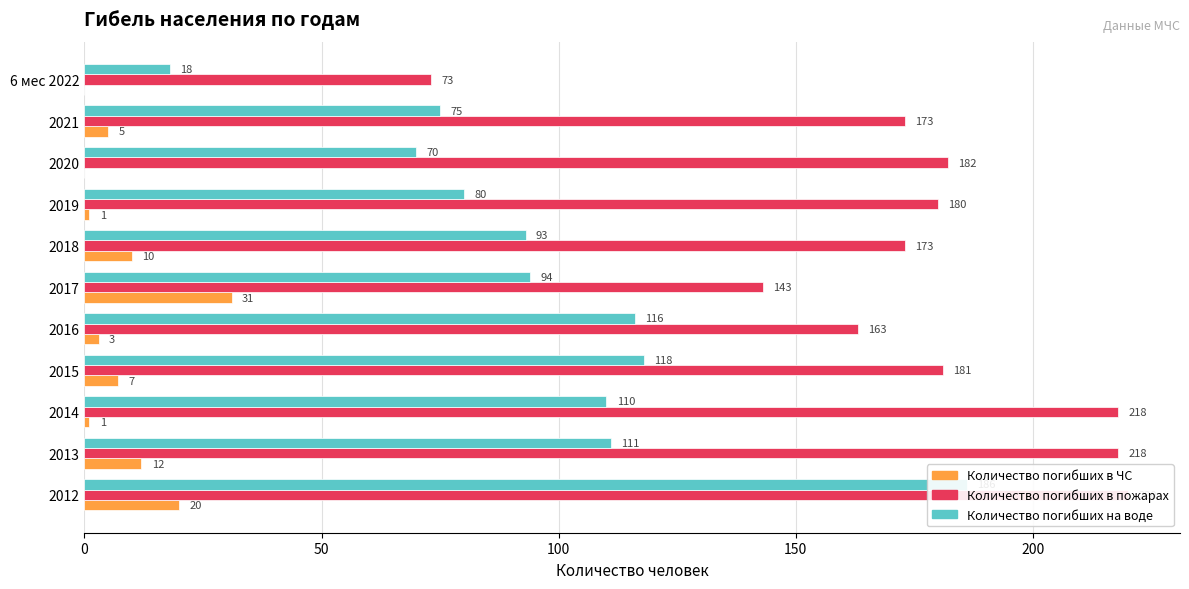

What is the highest value of the Количество погибших в пожарах series?

220